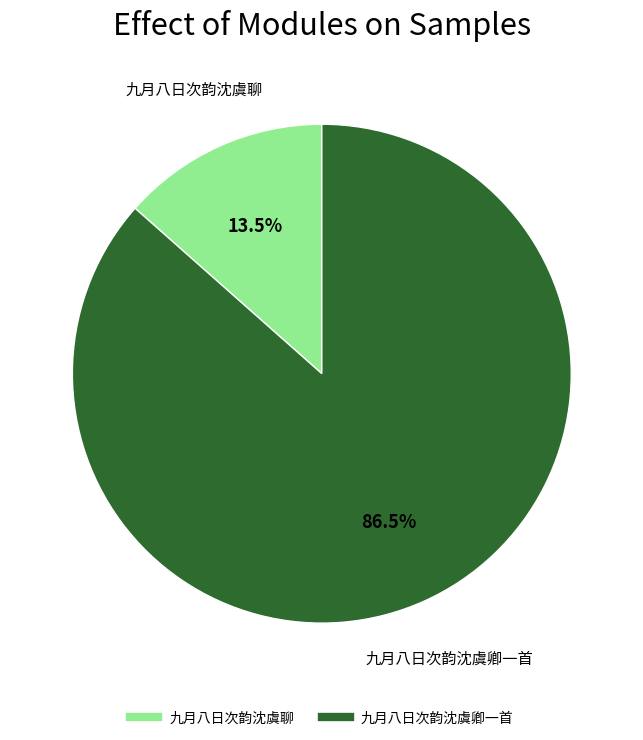

How many segments does this pie chart have?

2